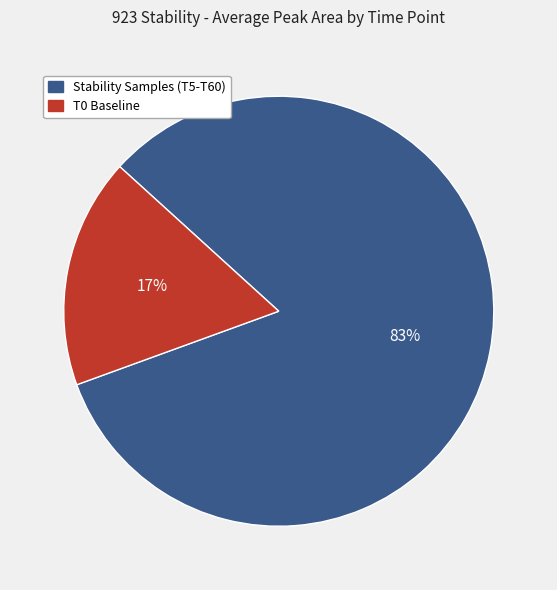

Is there any slice that represents more than half of the pie?

Yes